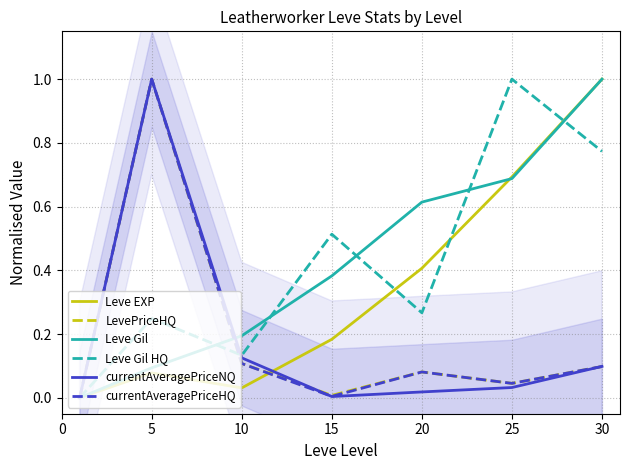

Between which two adjacent categories do Leve EXP and currentAveragePriceNQ first intersect?

10 and 15